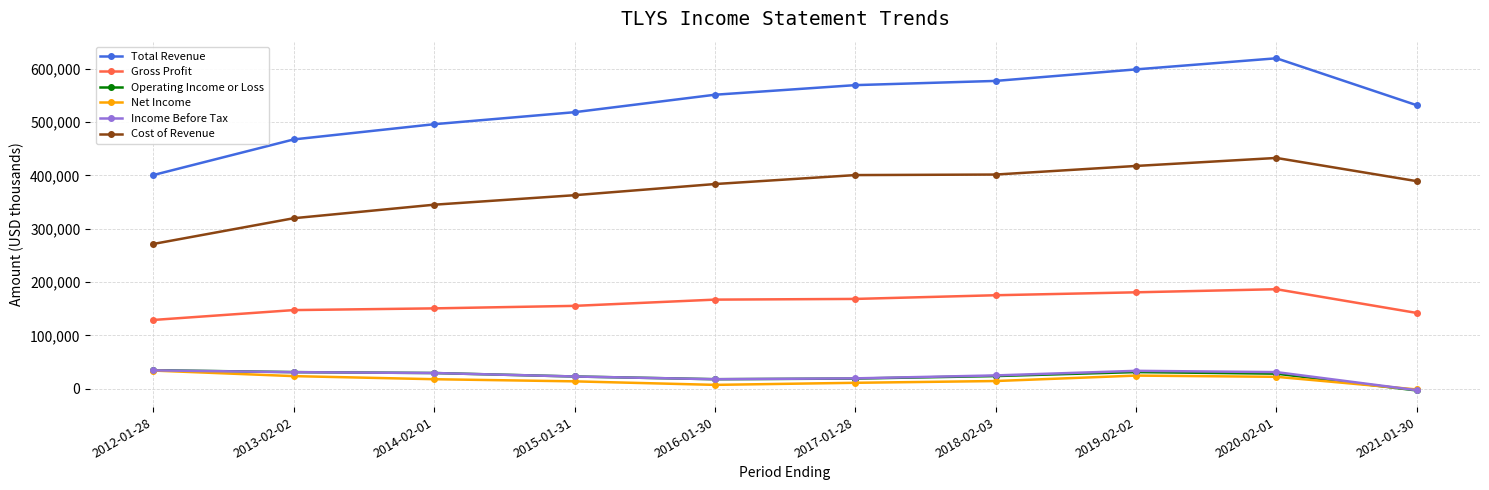

What is the sum of the Gross Profit values at 2015-01-31 and 2016-01-30?

322700